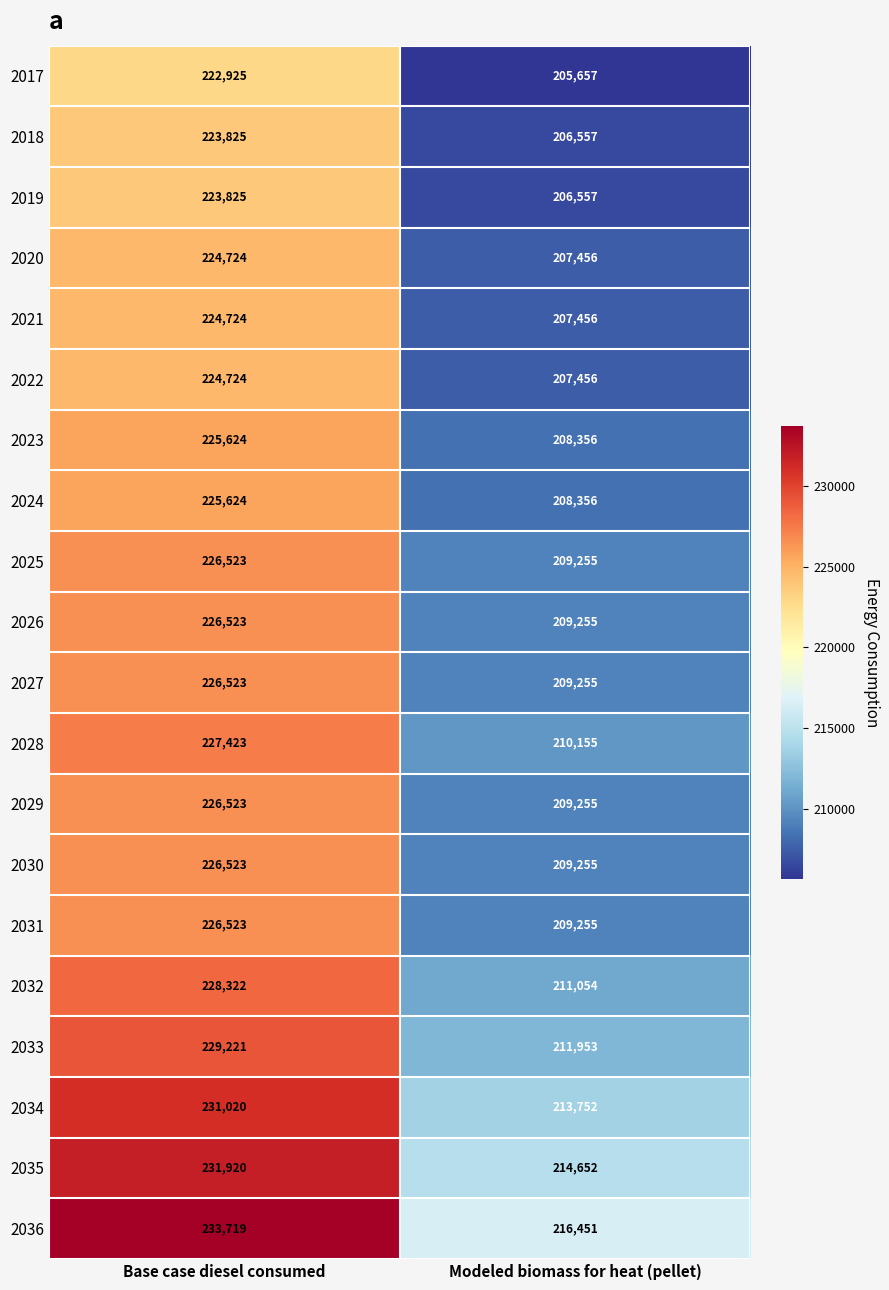

What is the difference between the 2023 values at Modeled biomass for heat (pellet) and Base case diesel consumed?

17268